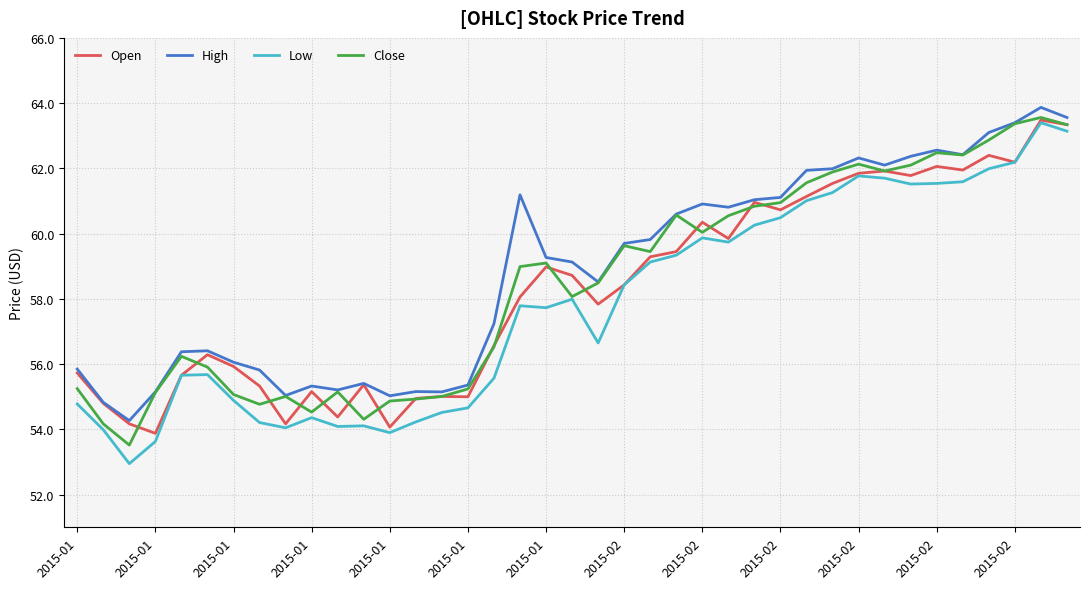

What is the minimum value for Open?

53.9